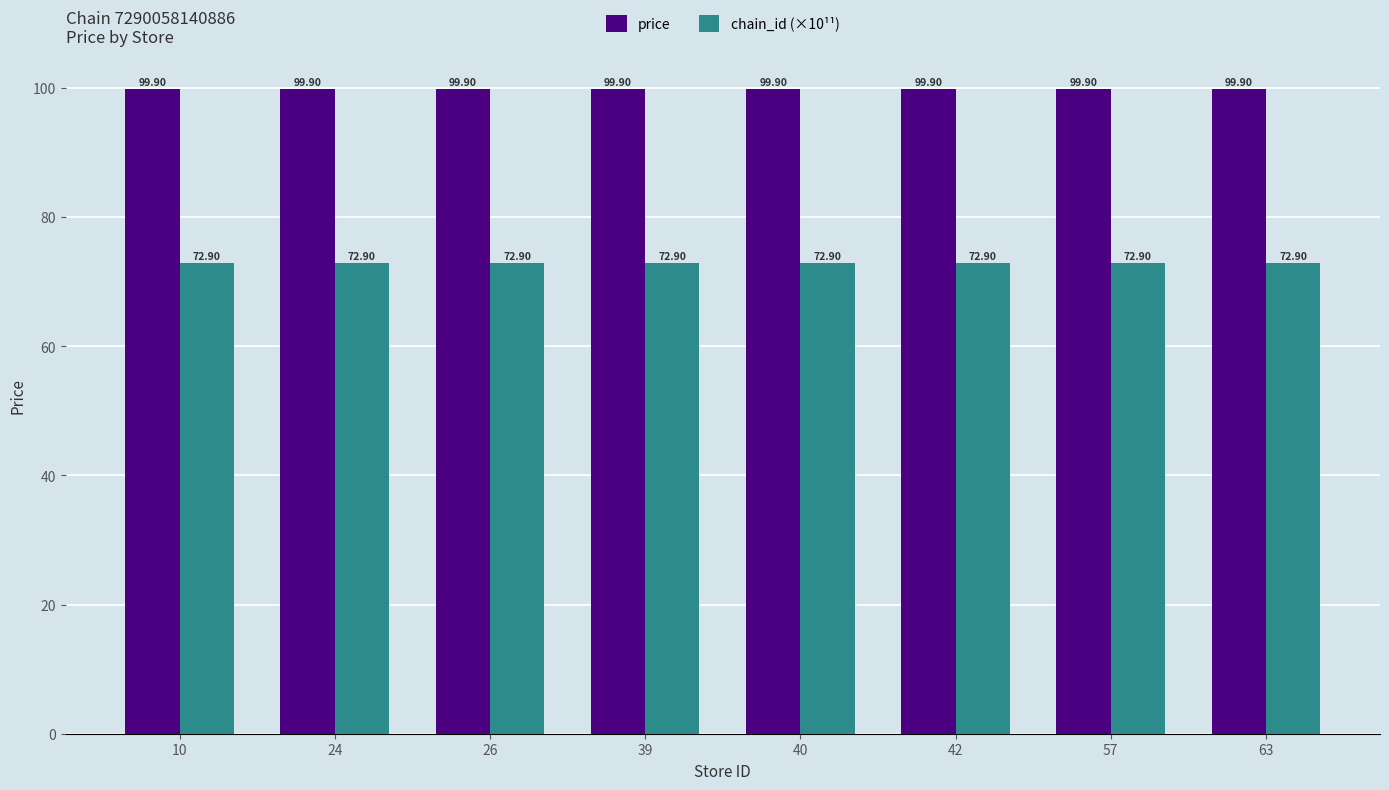

What is the spread (max minus min) of values at 26?

27.0